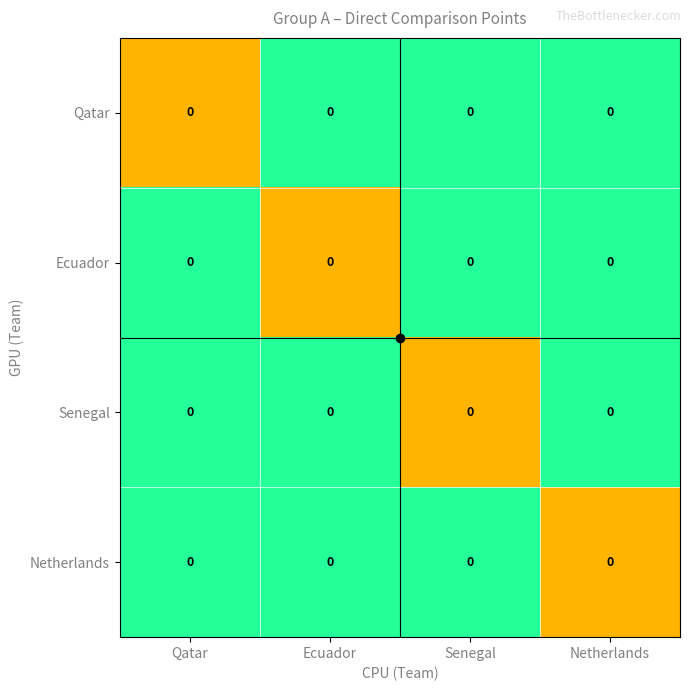

Which series has the largest range (max minus min)?

Qatar